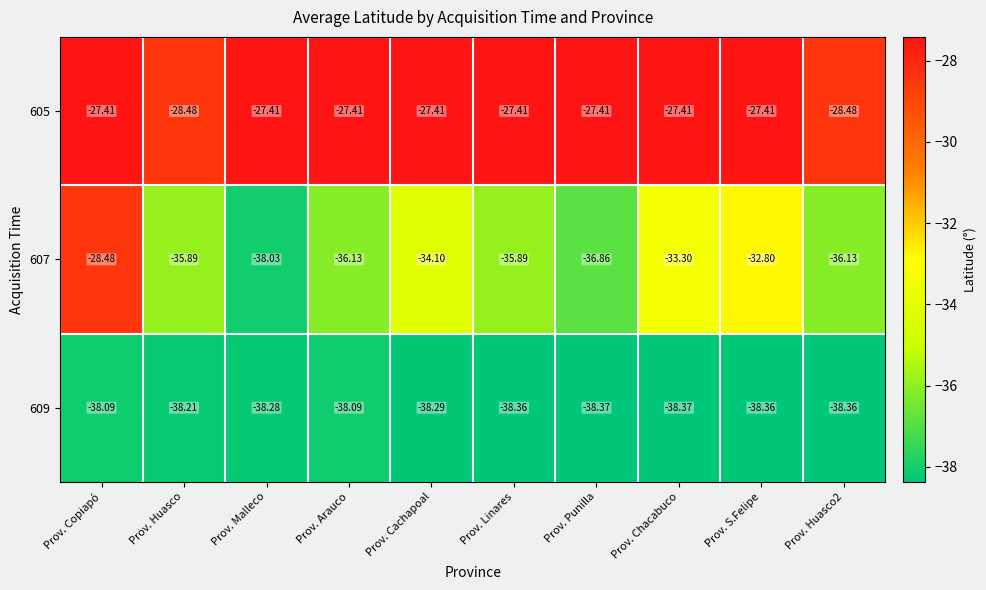

Which series has the largest total across all categories?

605